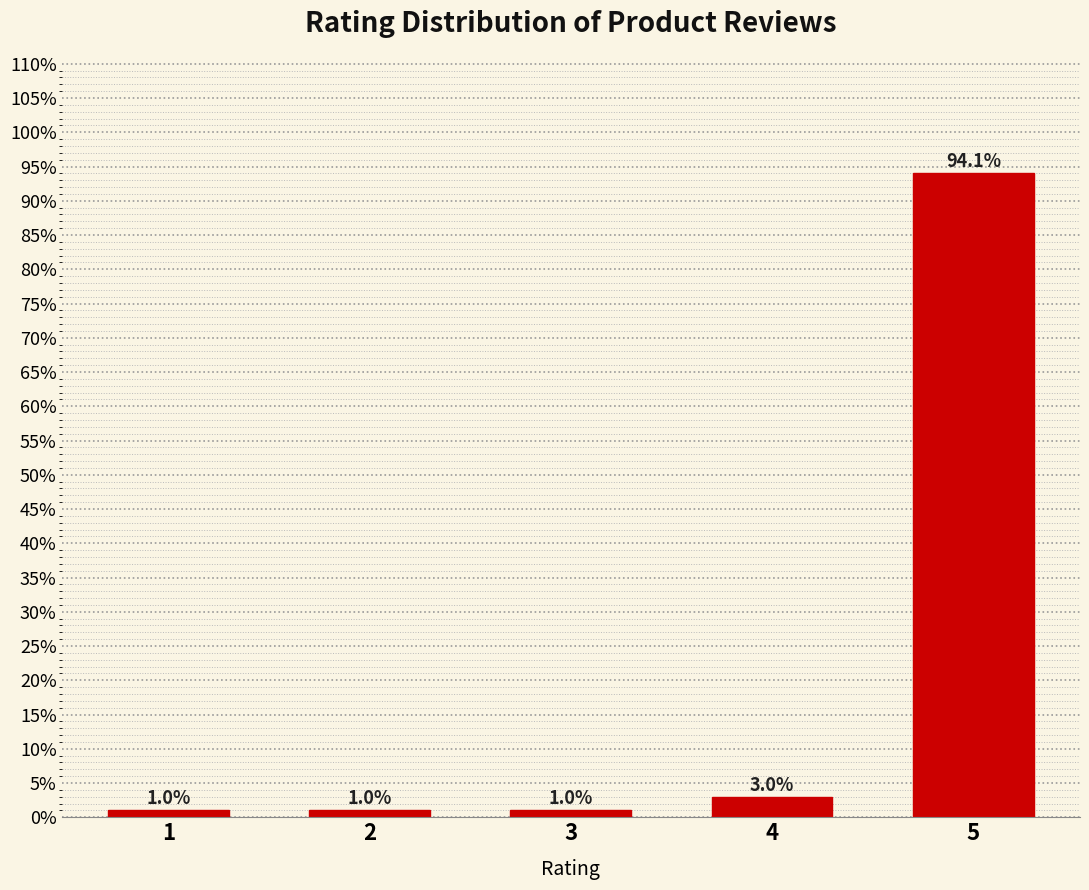

Reading right to left, transcribe all the data shown in this chart.

5=94.1	4=3.0	3=1.0	2=1.0	1=1.0